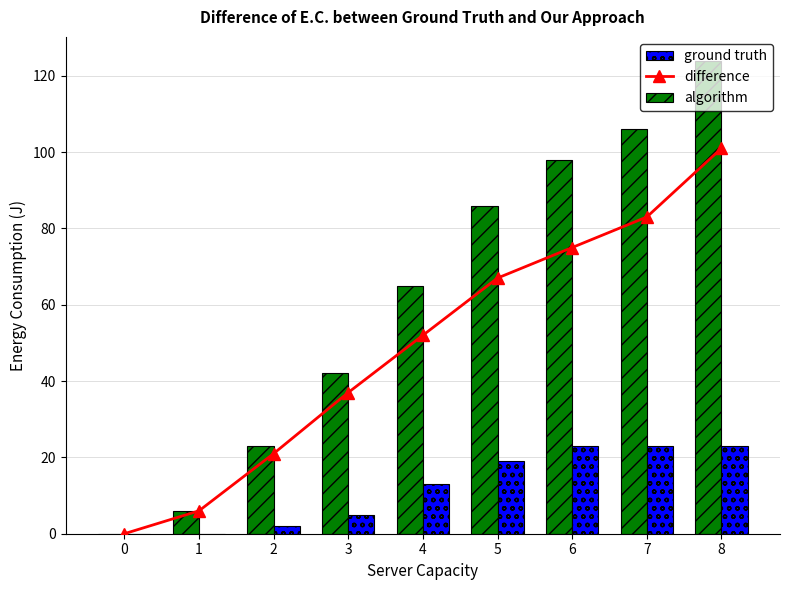

At which label is algorithm closest to 62?

4